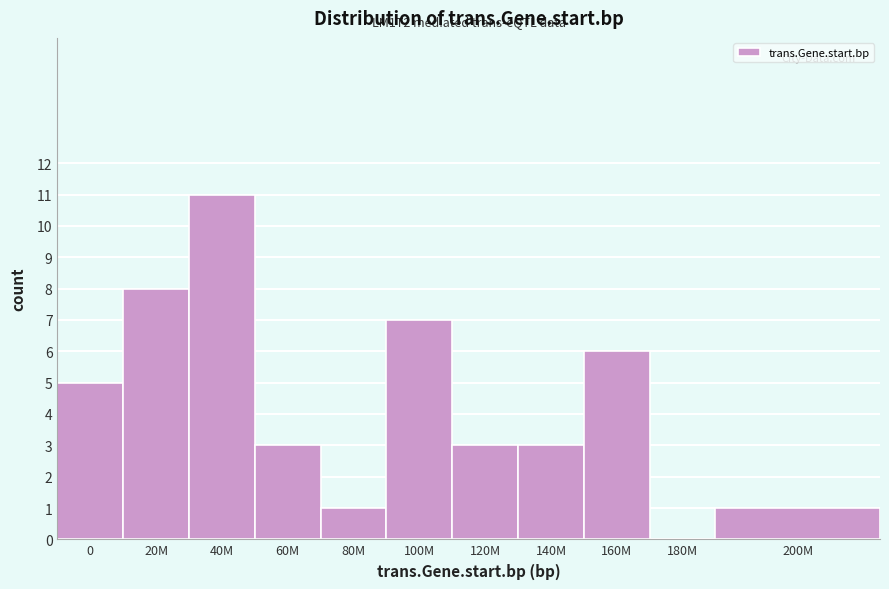

Reading left to right, extract all data points from this chart.

0=5	20M=8	40M=11	60M=3	80M=1	100M=7	120M=3	140M=3	160M=6	180M=0	200M=1